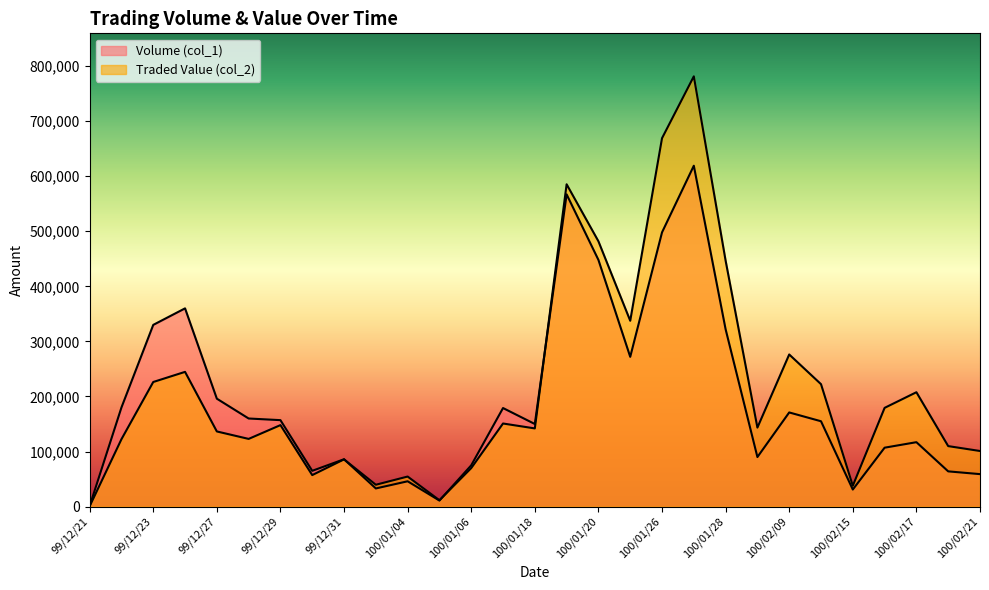

Which has a higher value, 100/01/06 or 99/12/27?

99/12/27